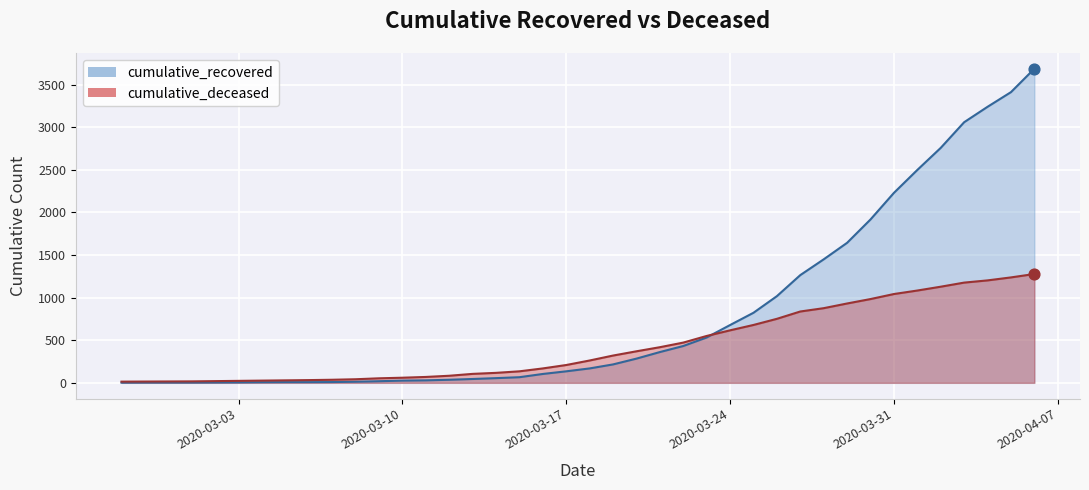

Which series has the largest total across all categories?

cumulative_recovered